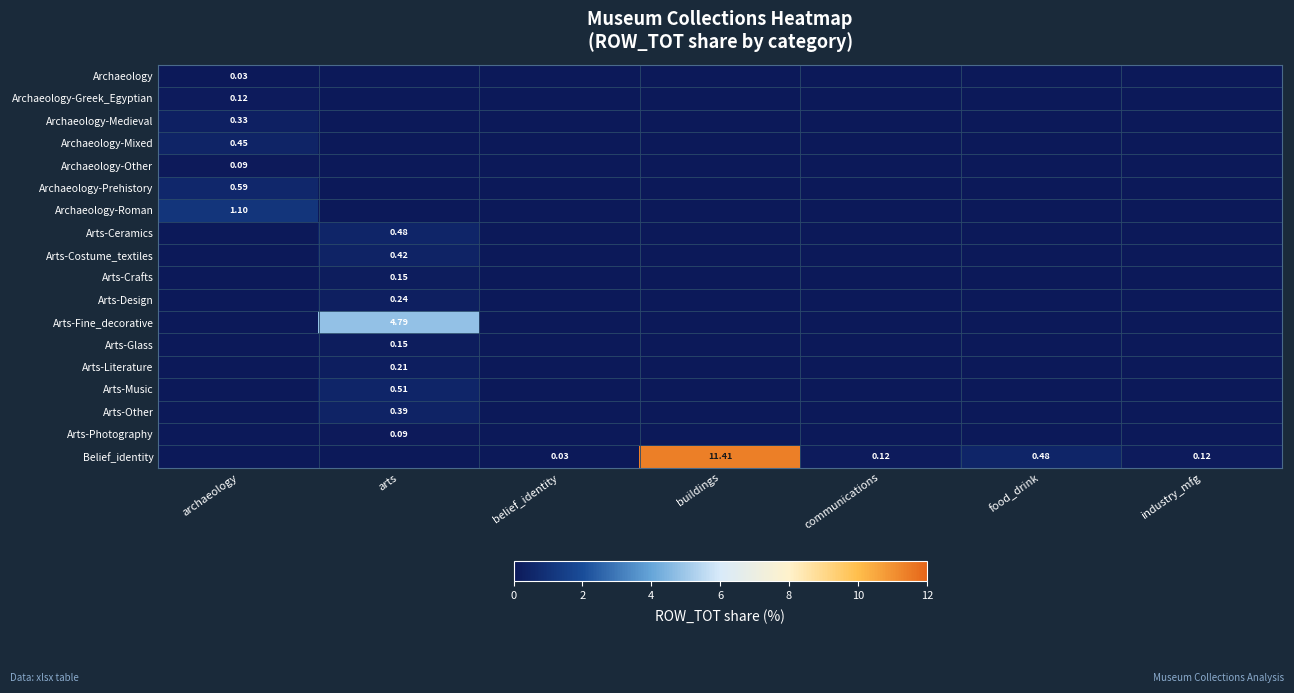

Rank the series by their maximum value, from highest to lowest.

Belief_identity, Arts-Fine_decorative, Archaeology-Roman, Archaeology-Prehistory, Arts-Music, Arts-Ceramics, Archaeology-Mixed, Arts-Costume_textiles, Arts-Other, Archaeology-Medieval, Arts-Design, Arts-Literature, Arts-Crafts, Arts-Glass, Archaeology-Greek_Egyptian, Archaeology-Other, Arts-Photography, Archaeology